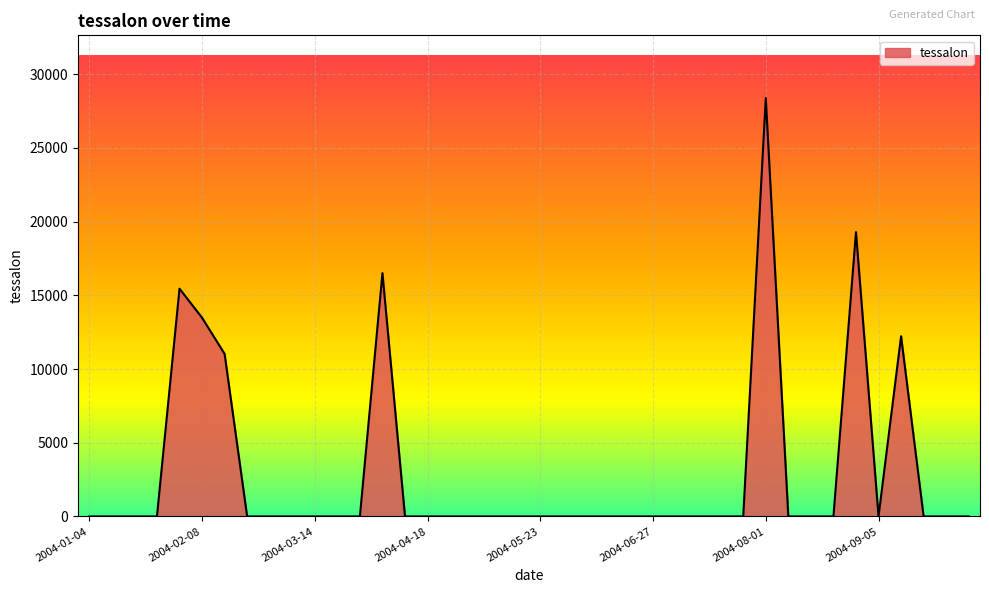

What is the greatest value displayed?

28380.1